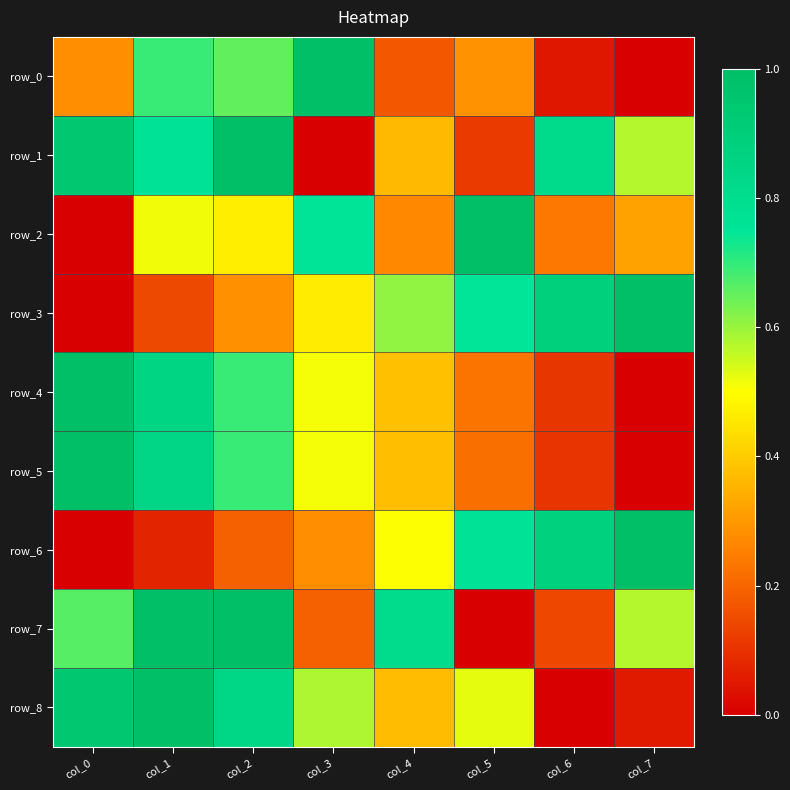

List the series in order of their peak value, lowest first.

row_0, row_1, row_2, row_3, row_4, row_5, row_6, row_7, row_8